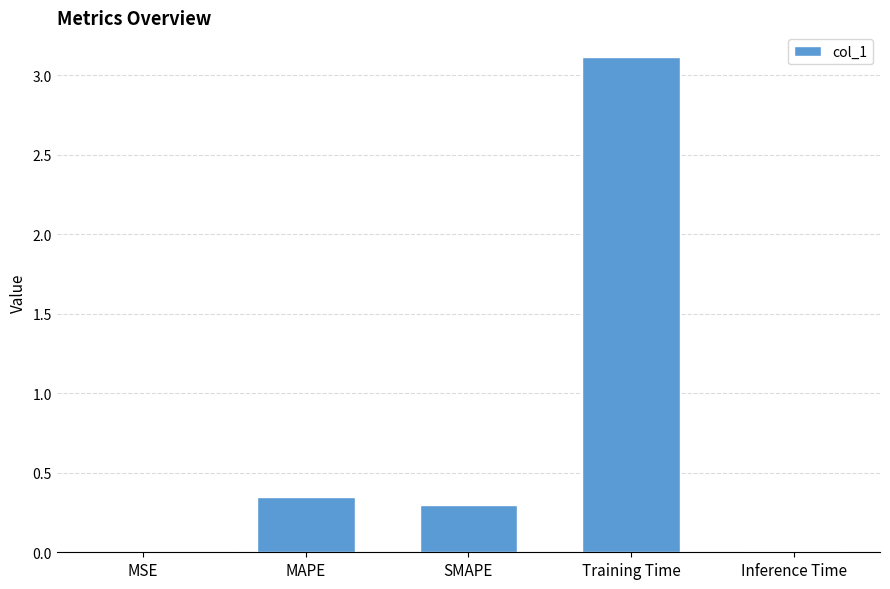

True or false: the data shows 0.0 at MSE.

True